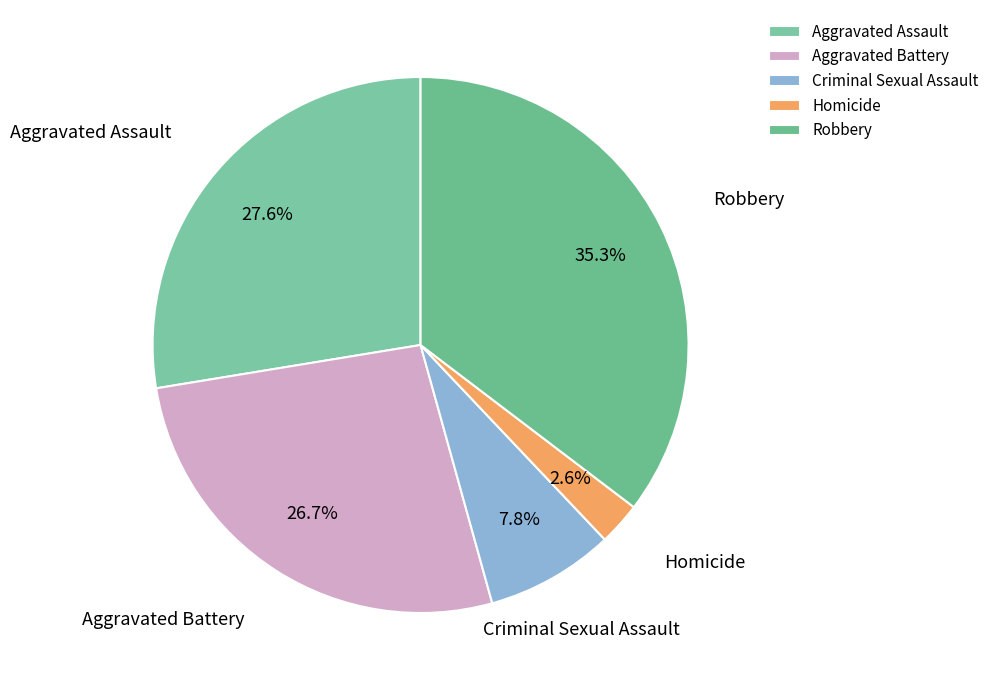

To the nearest percent, what is the difference between the Aggravated Battery and Robbery slice percentages?

9%